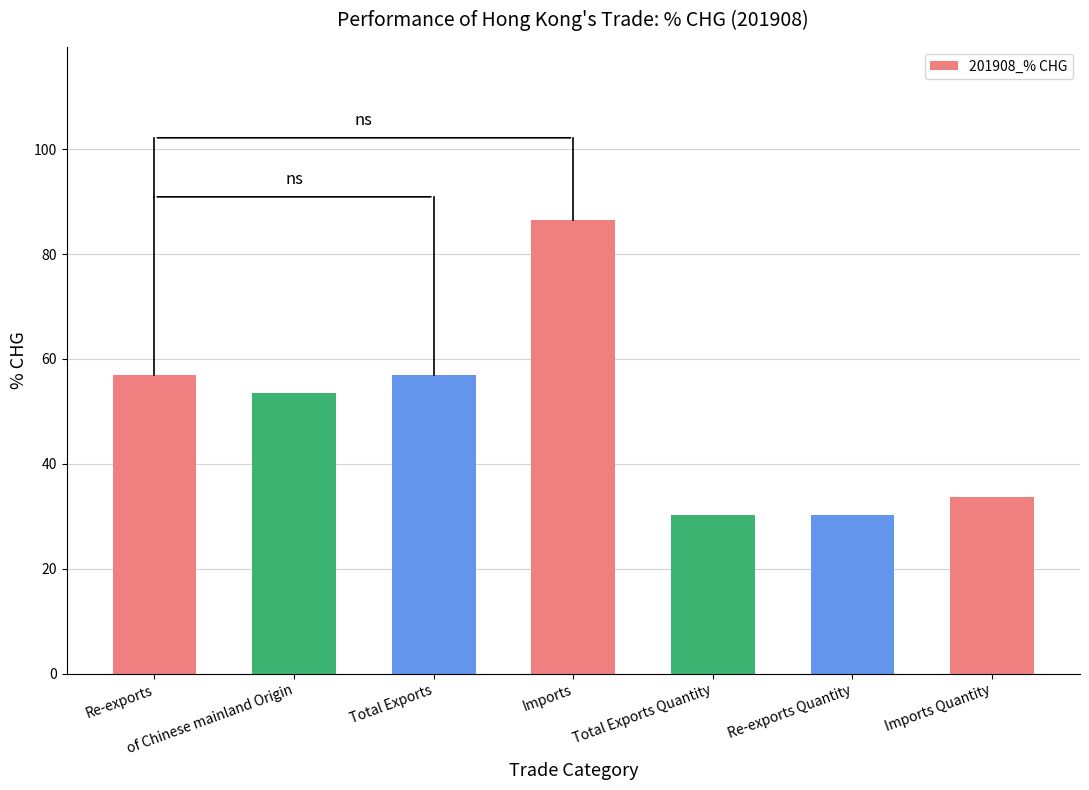

How many values exceed 53?

4